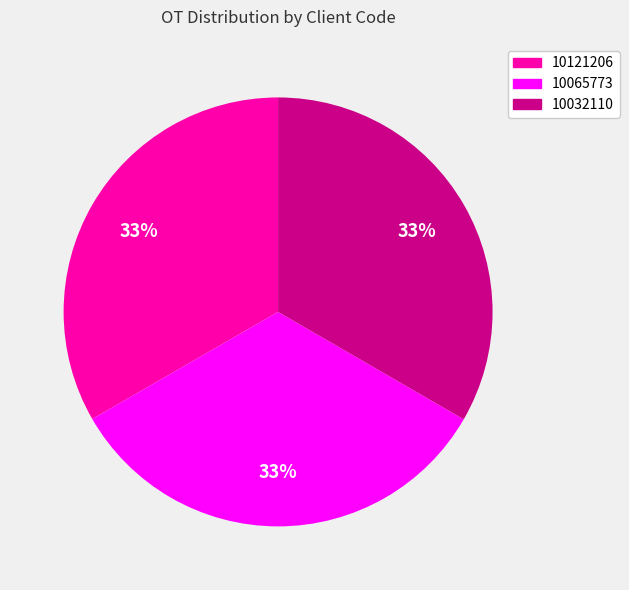

Combined, do 10032110 and 10121206 account for over 50%?

Yes